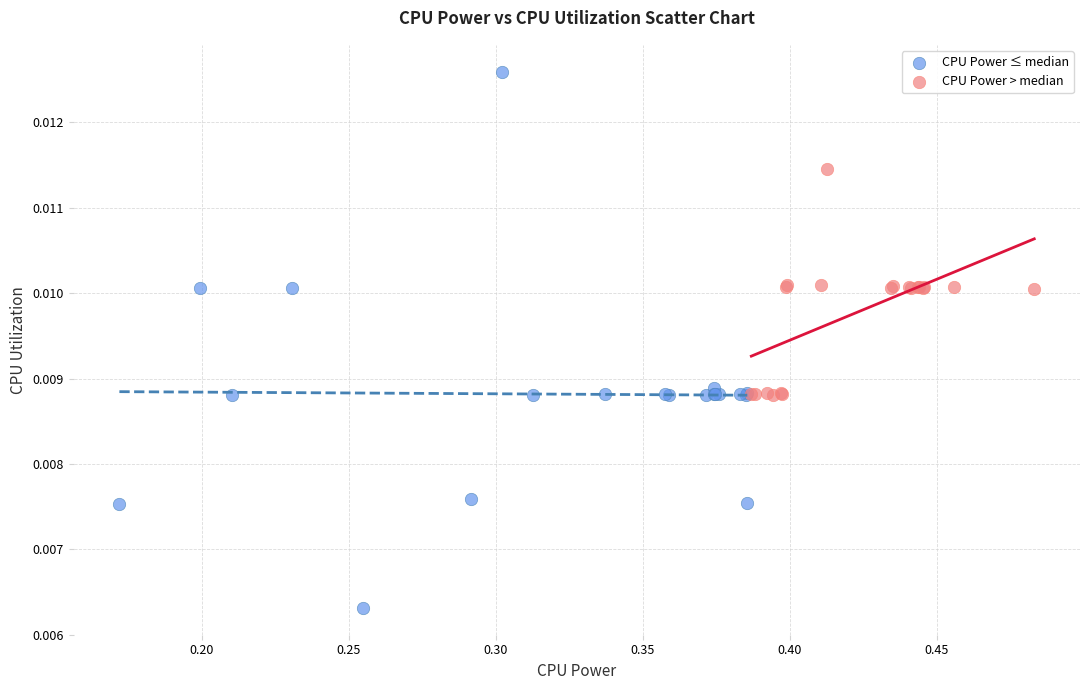

Which series has the largest Y range (max minus min)?

CPU Power ≤ median